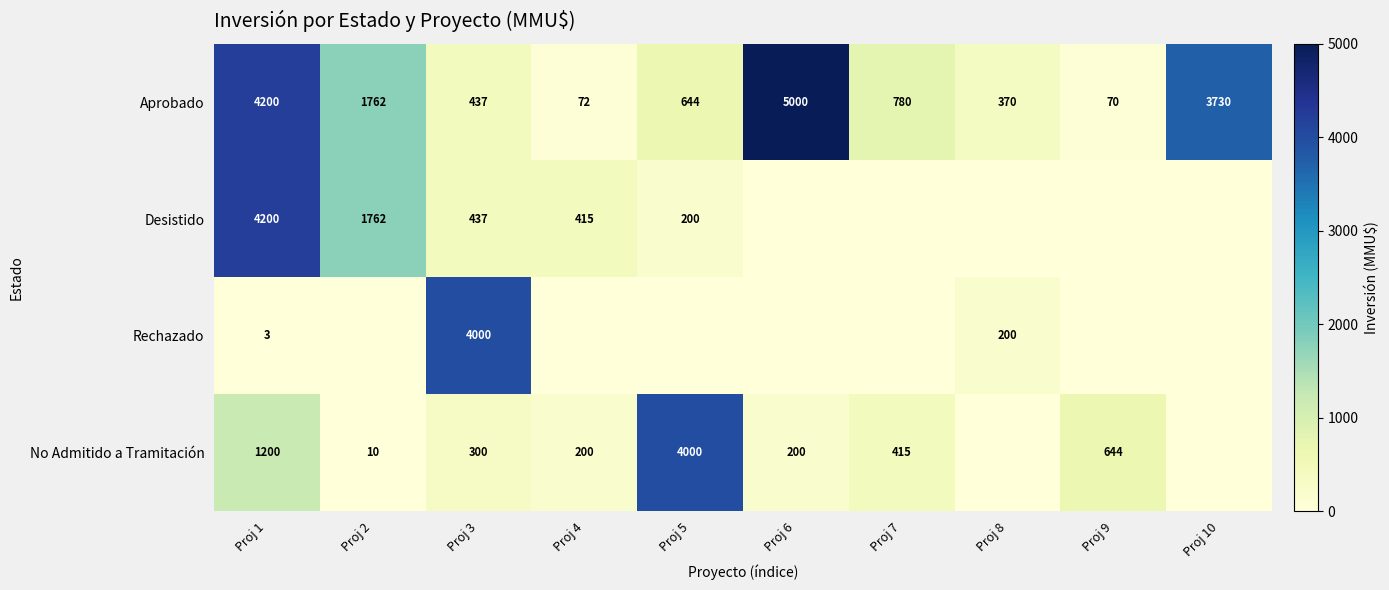

At which category is the sum across all series the highest?

Proj 1